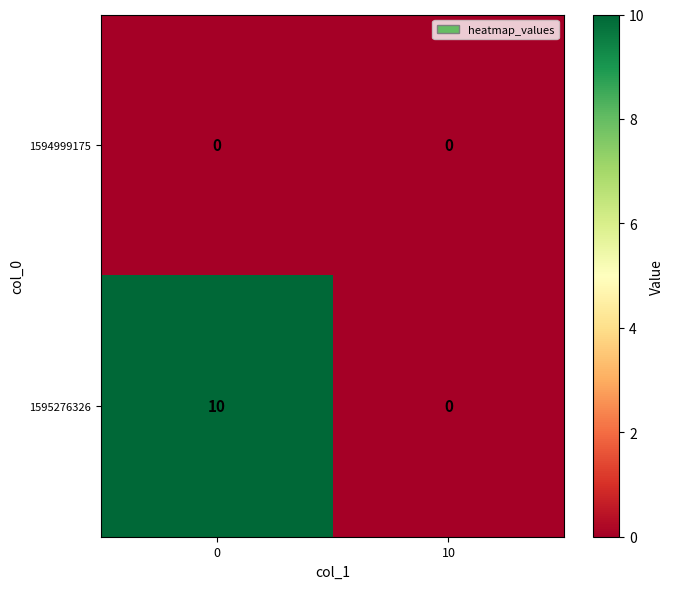

Reading left to right, what are all the values shown in this chart?

1594999175: 0=0	10=0
1595276326: 0=10	10=0